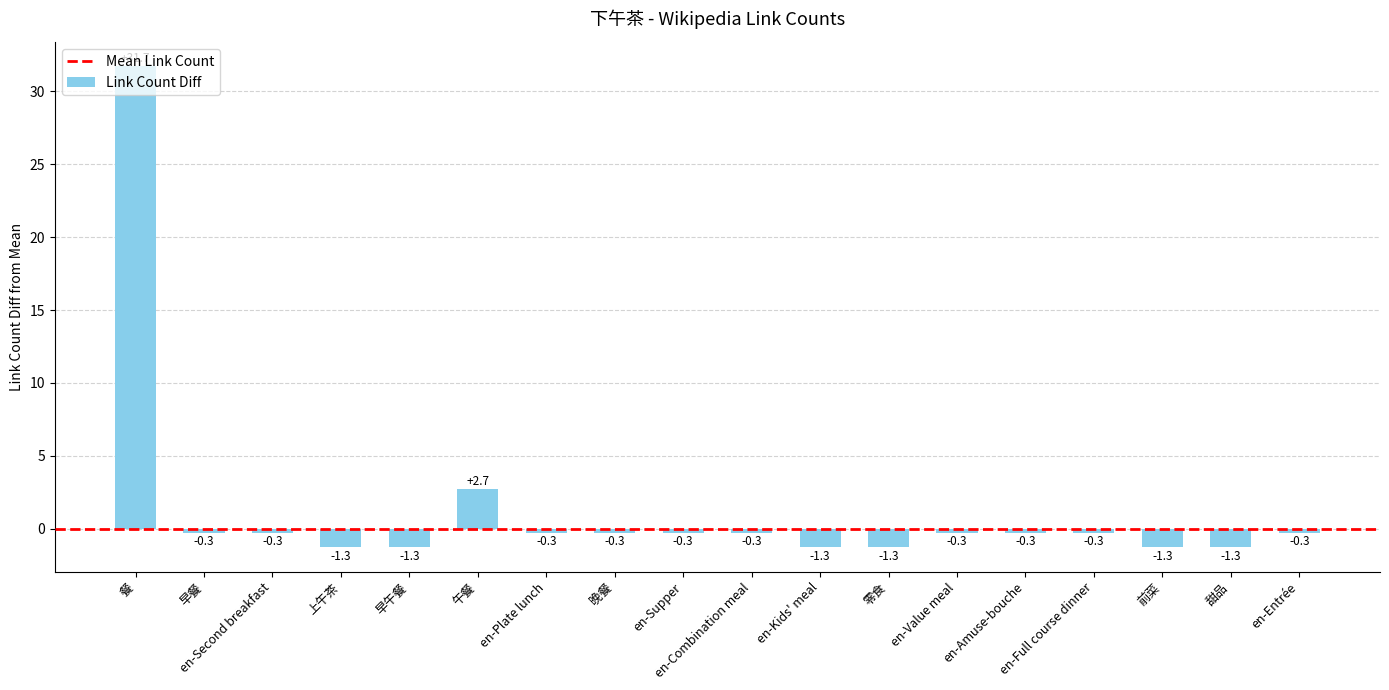

What is the sum of all values?

24.0